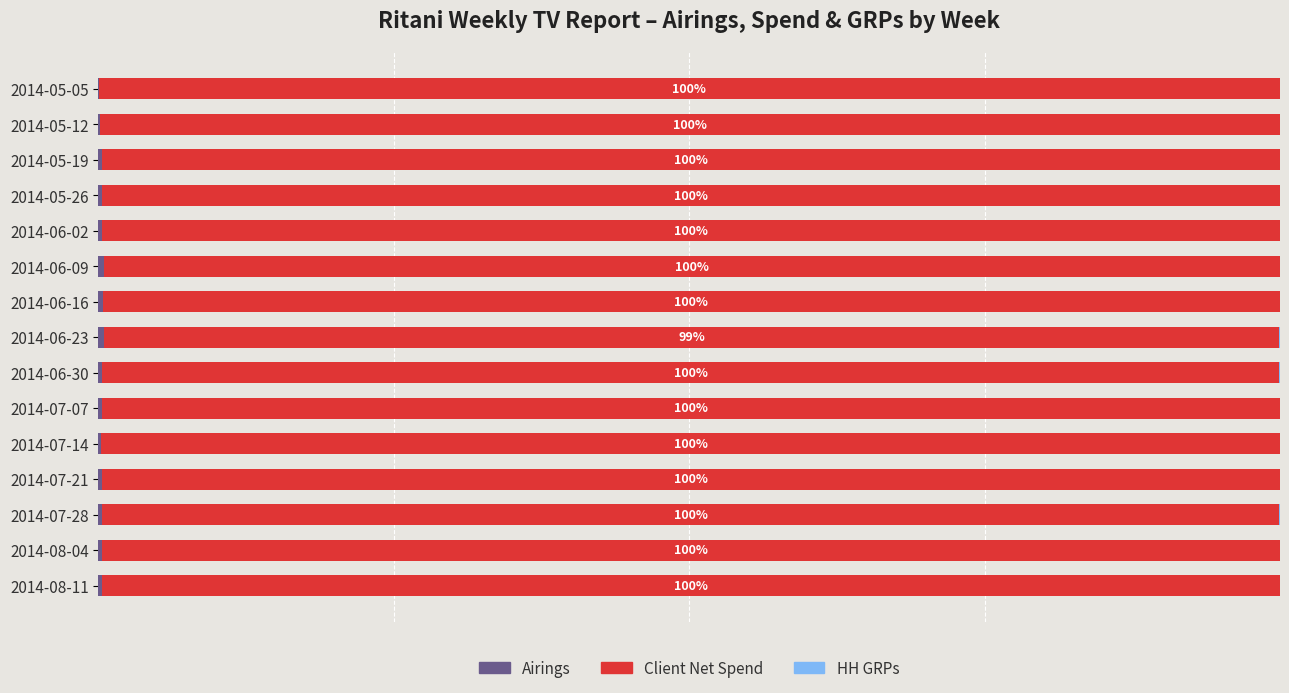

How many groups of bars are there?

15